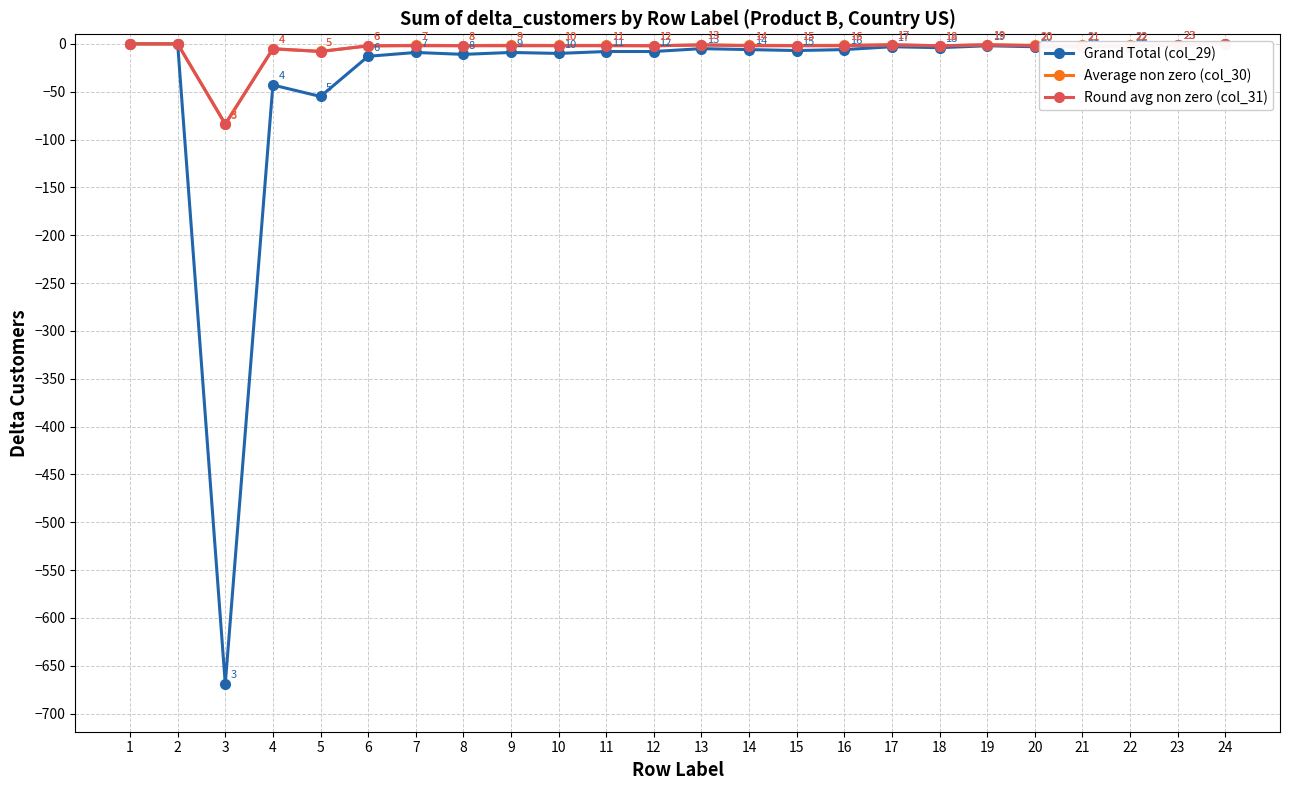

How many values in the Round avg non zero (col_31) series are below -2?

3